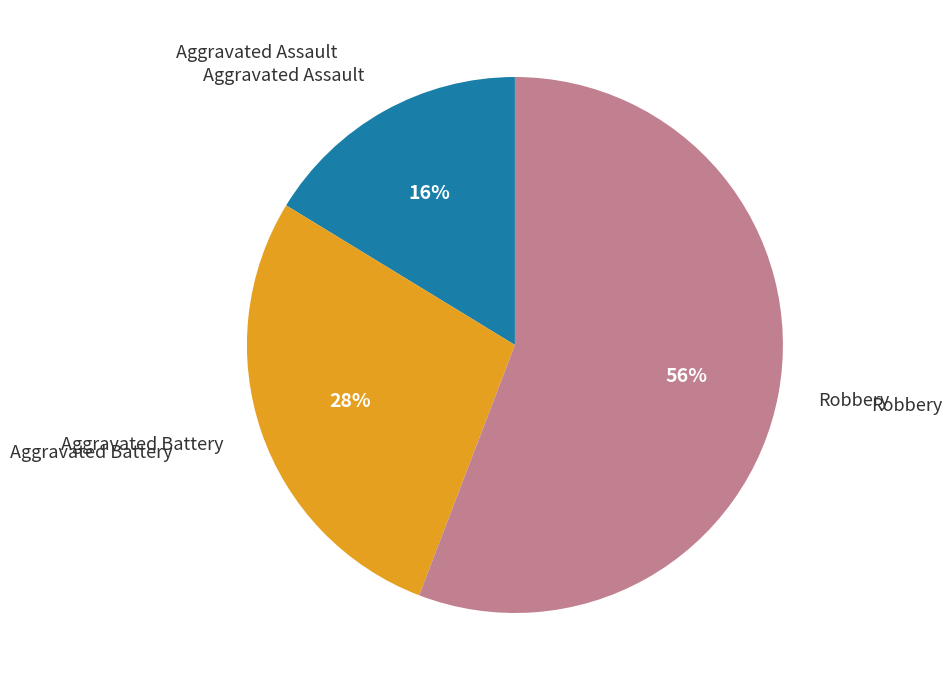

Count the number of slices in the pie.

3